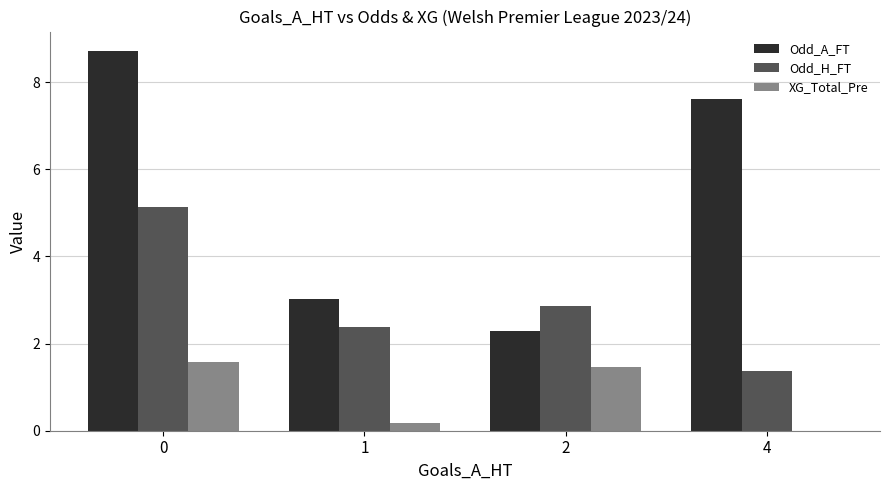

What is the total value across all series at 0?

15.4